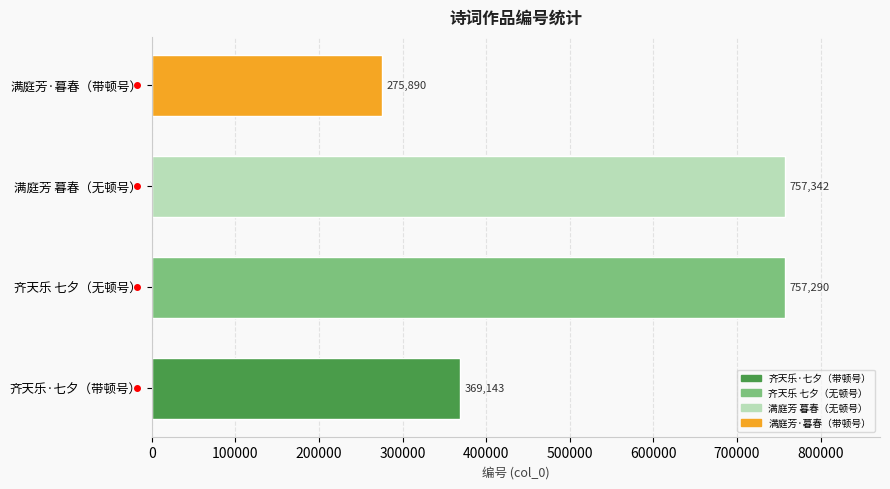

Rank the categories by value from lowest to highest.

满庭芳·暮春（带顿号）, 齐天乐·七夕（带顿号）, 齐天乐 七夕（无顿号）, 满庭芳 暮春（无顿号）